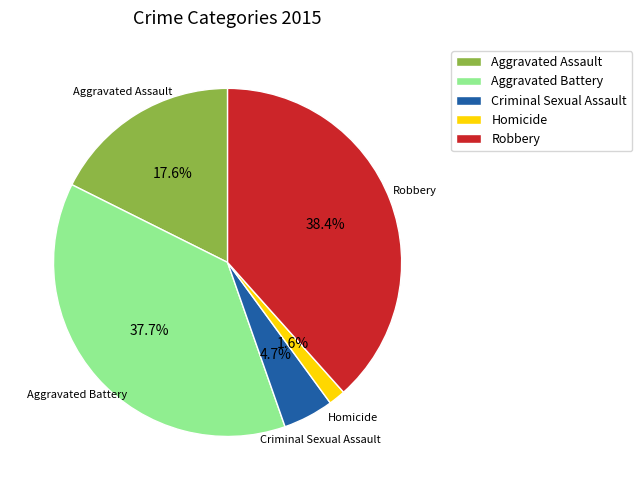

The Aggravated Assault slice represents 18% of the pie. True or false?

True